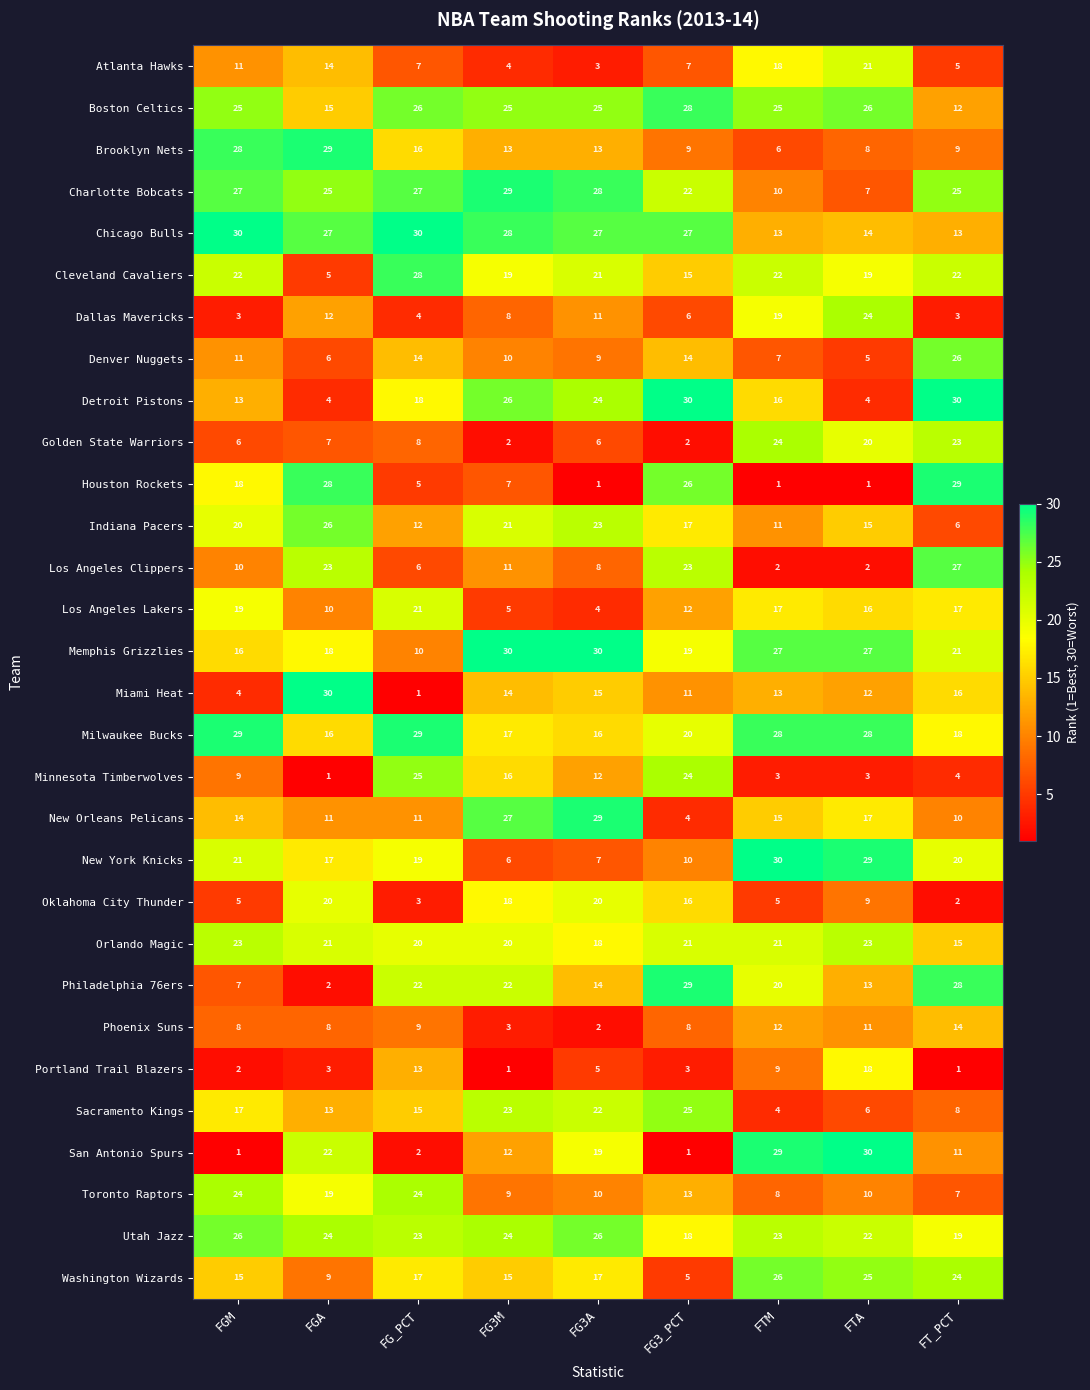

What is the sum of all Washington Wizards values?

153